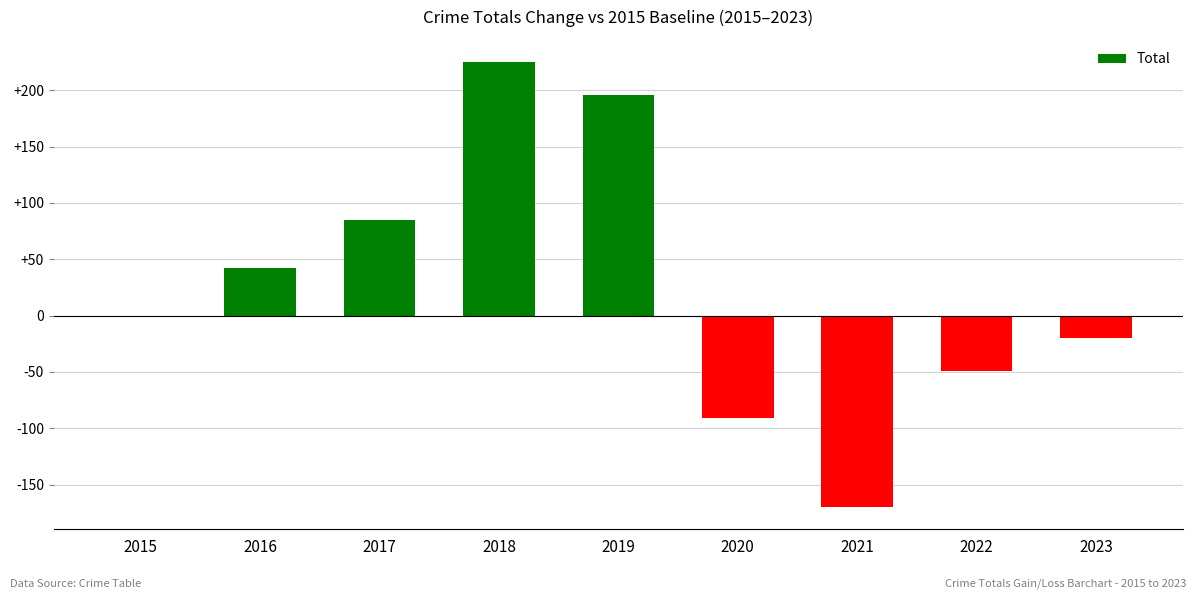

Reading left to right, transcribe all the data shown in this chart.

0	42	85	225	196	-91	-170	-49	-20